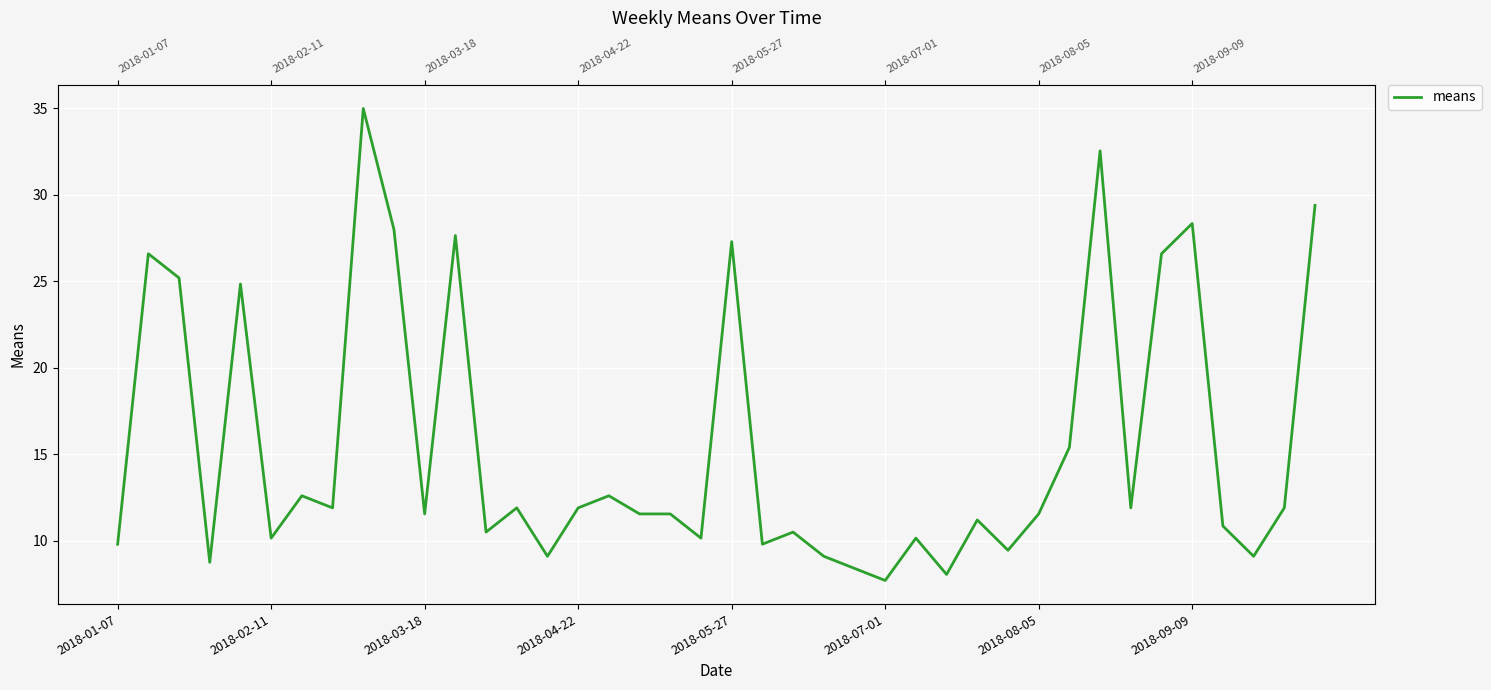

Does the chart display data point markers on the line(s)?

No